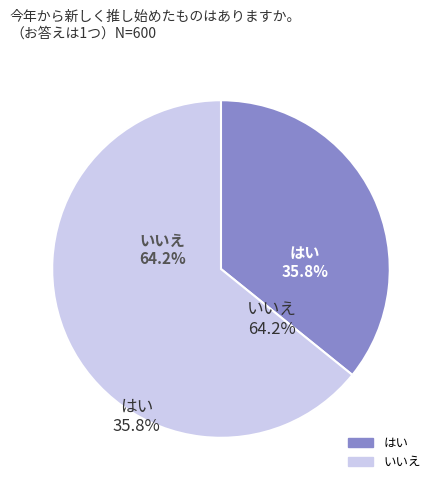

Does any single category account for the majority?

Yes